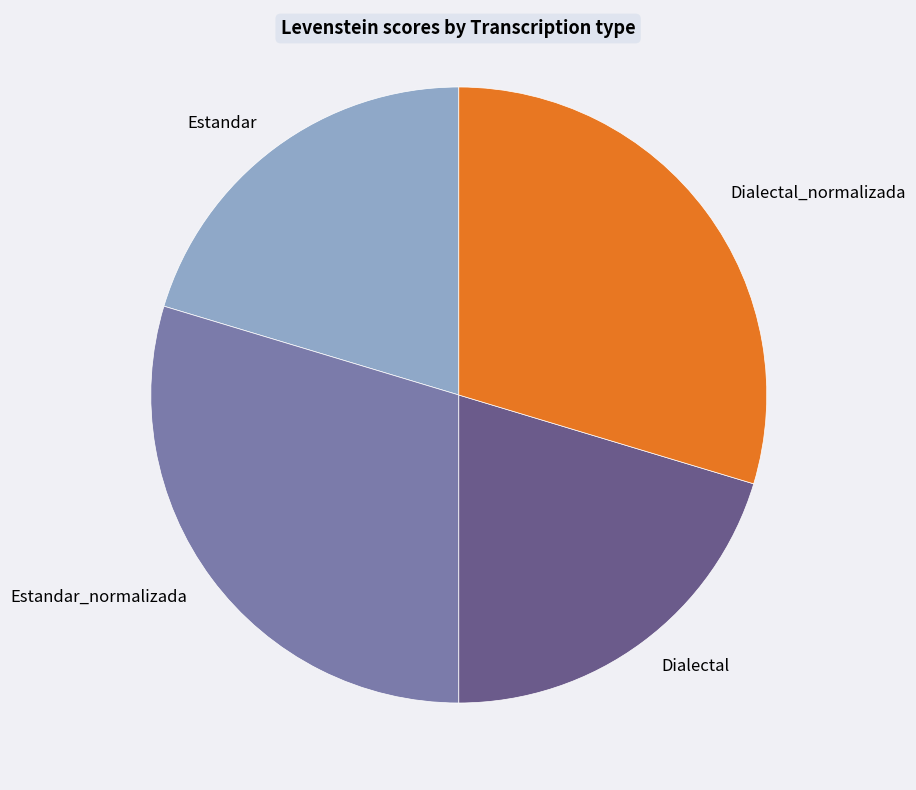

Is it true that Dialectal_normalizada is 35% of the pie?

False